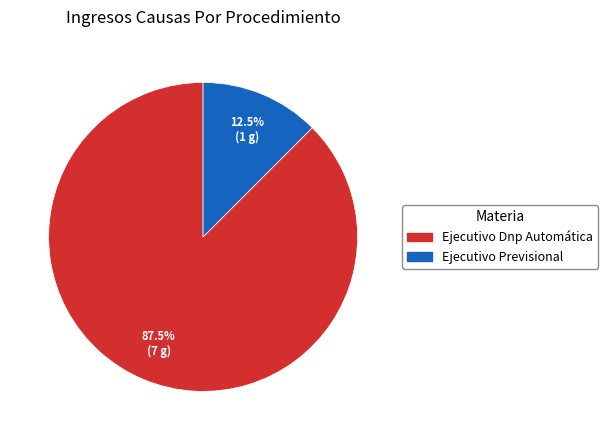

Which category accounts for the majority?

Ejecutivo Dnp Automática